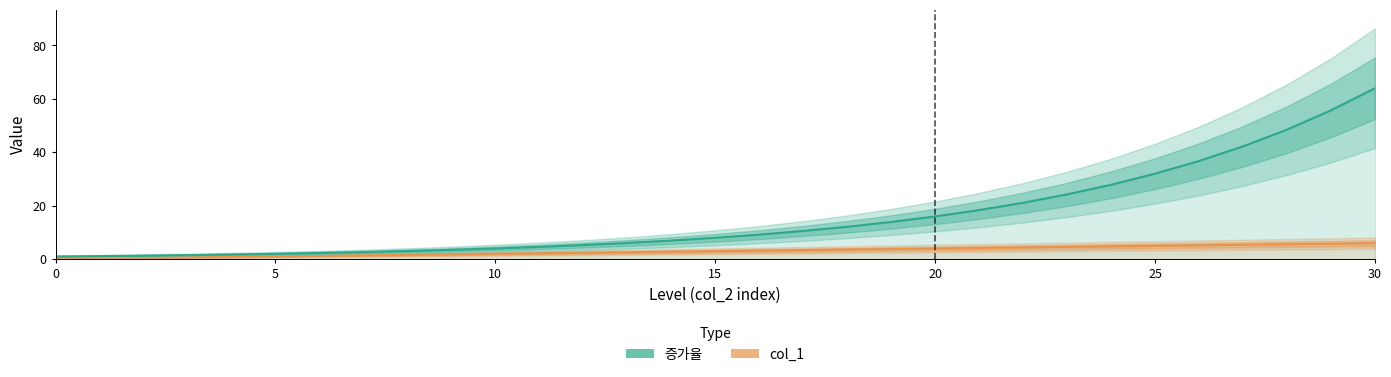

Read the col_1 value at 11.

2.2